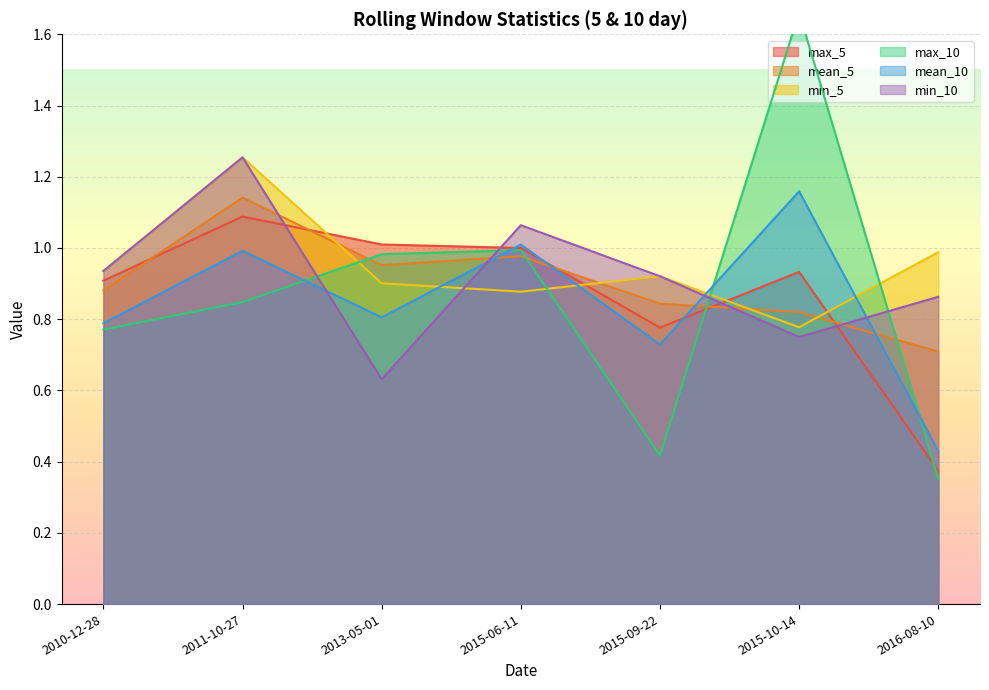

True or false: mean_10 has a value of 0.8 at 2010-12-28.

True